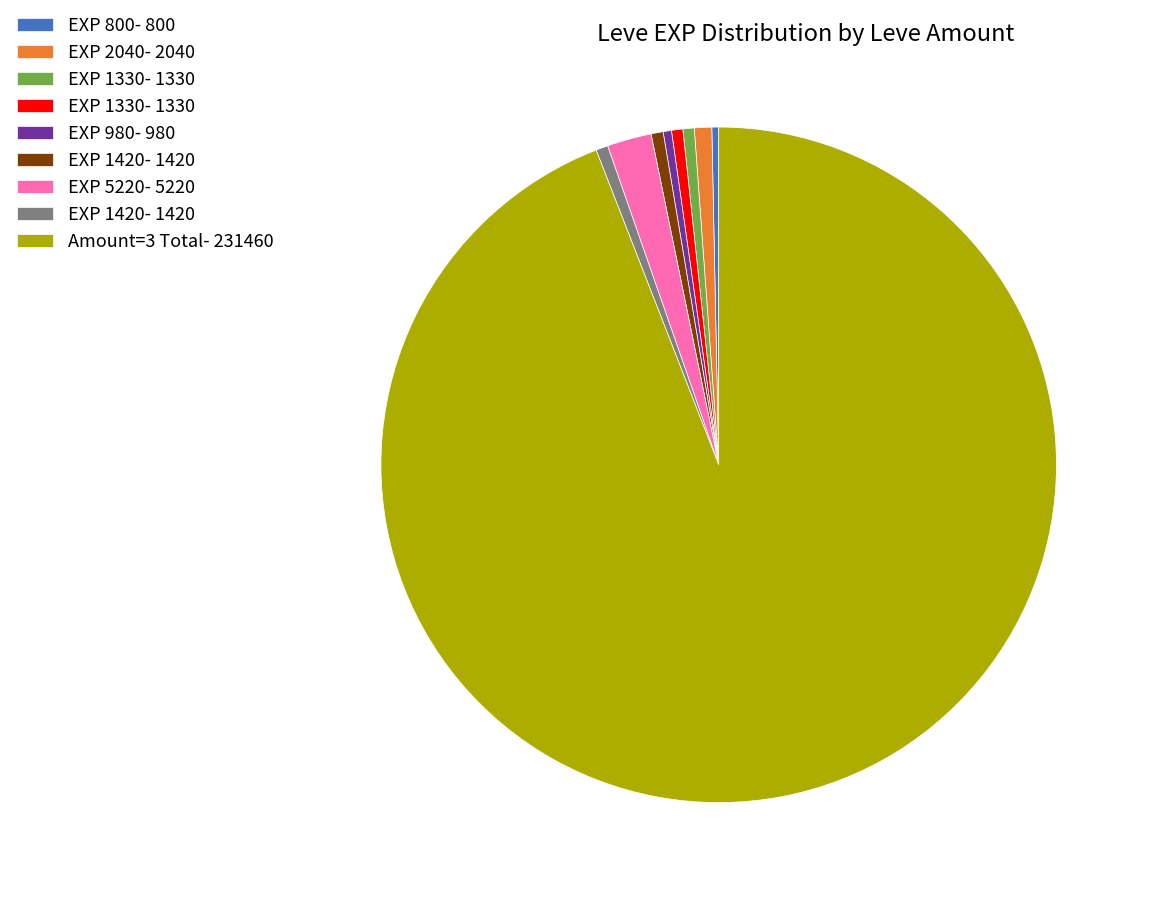

Does any single category account for the majority?

Yes